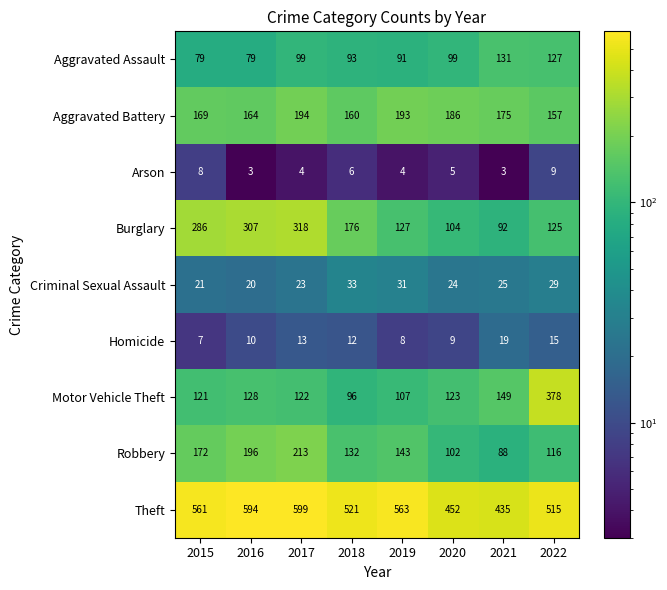

What is the spread (max minus min) of values at 2015?

554